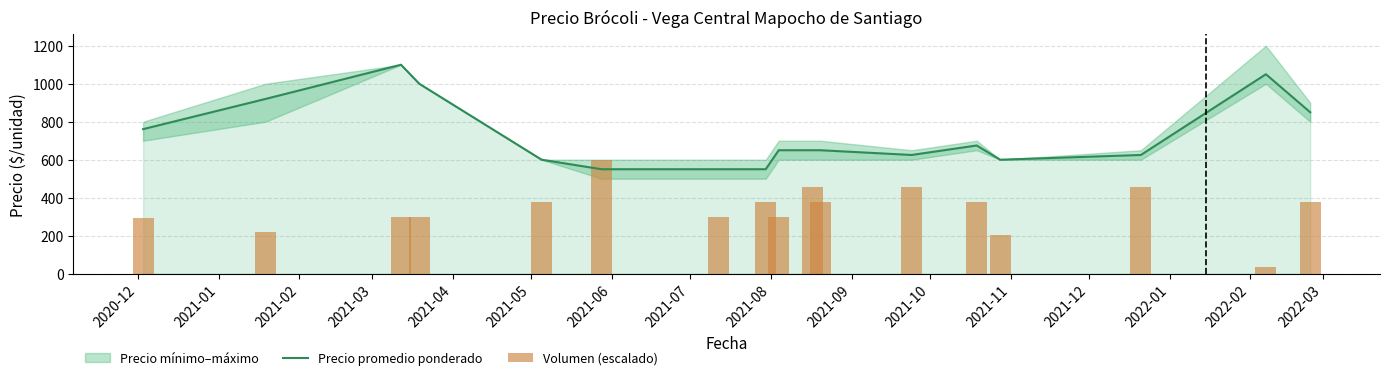

Are the bars horizontal?

No